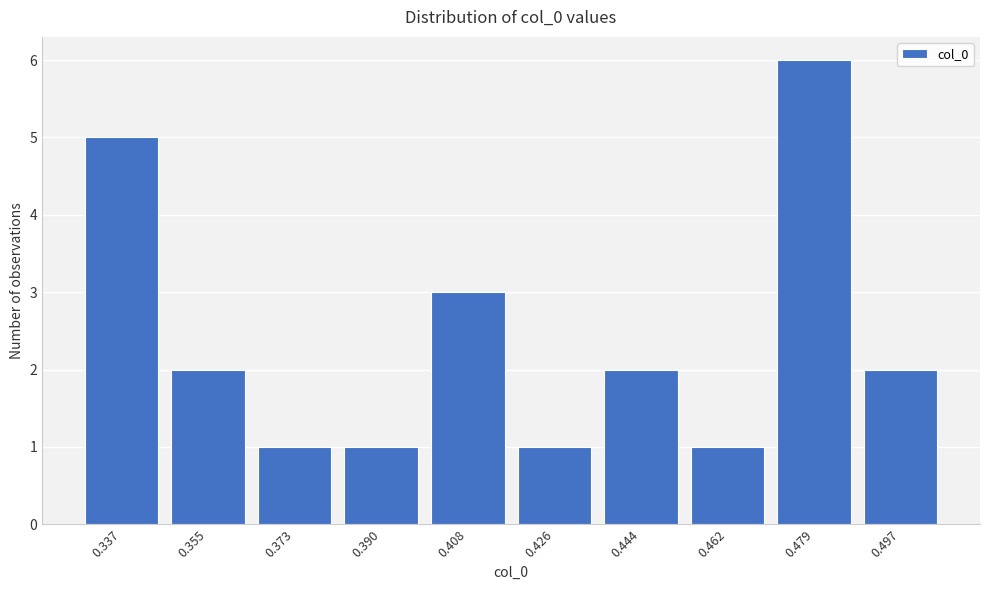

Reading left to right, what are all the values shown in this chart?

5	2	1	1	3	1	2	1	6	2